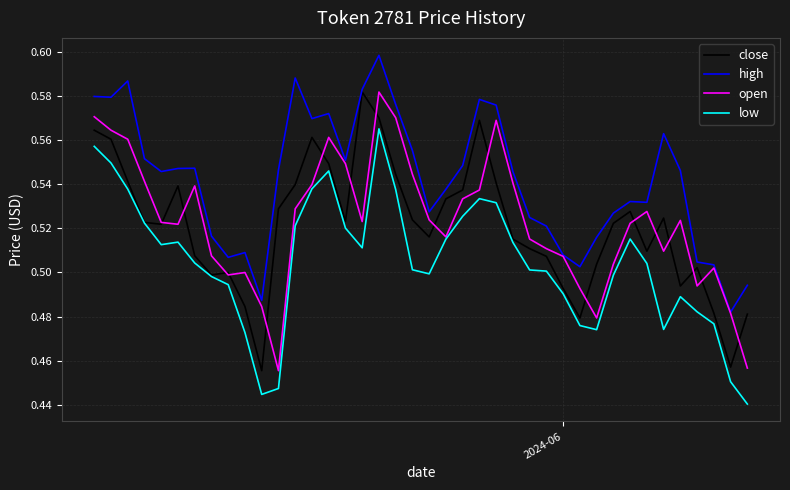

What are all the series names shown in the legend?

close, high, open, low